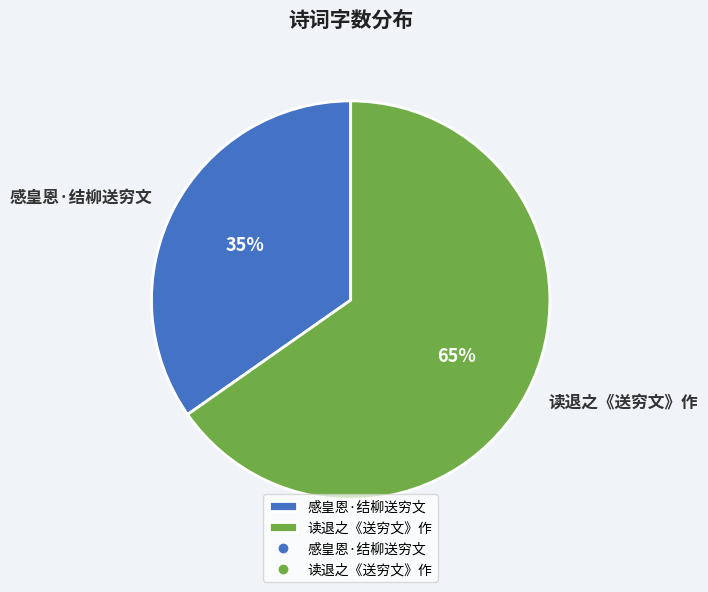

To the nearest percent, what is the combined percentage of 感皇恩·结柳送穷文 and 读退之《送穷文》作?

100%